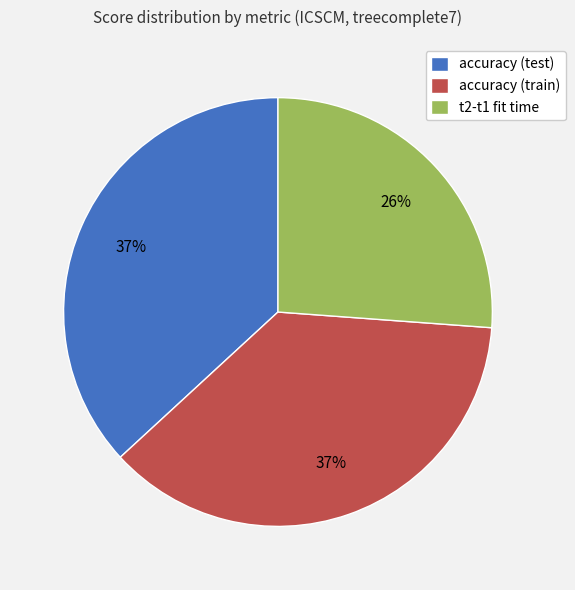

True or false: t2-t1 fit time accounts for 11% of the total.

False